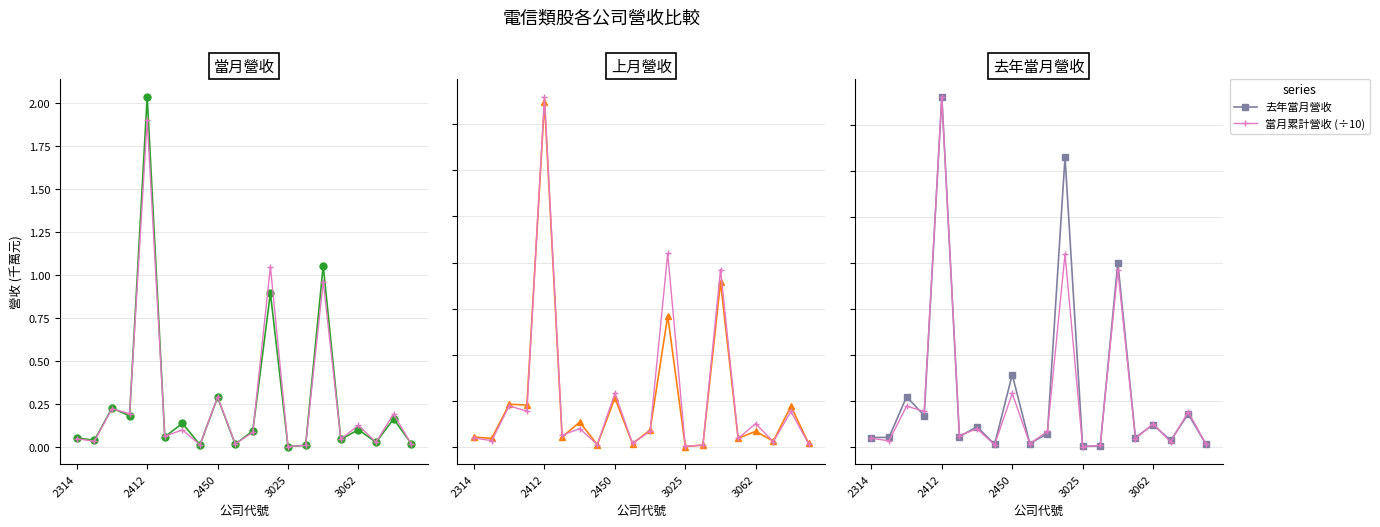

What position from the left is 19?

20